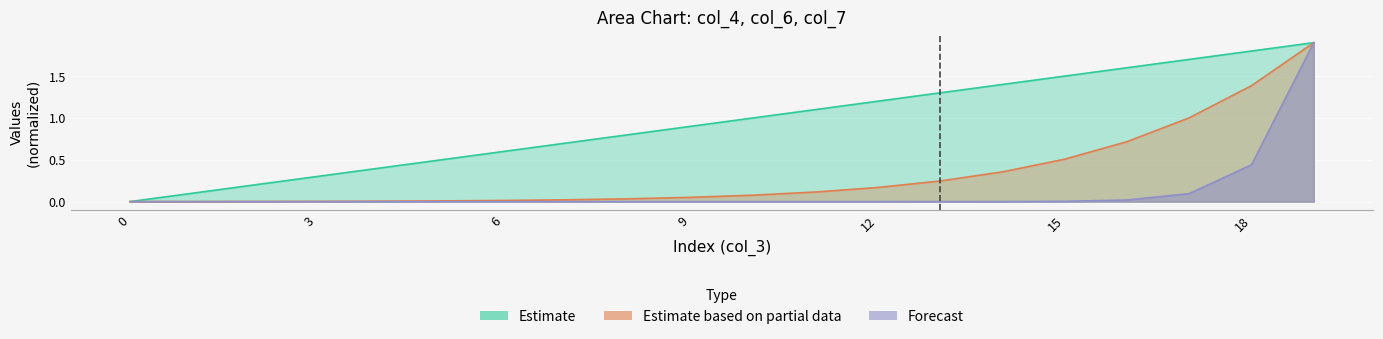

The value of col_6 at 17 is 2.6. True or false?

False